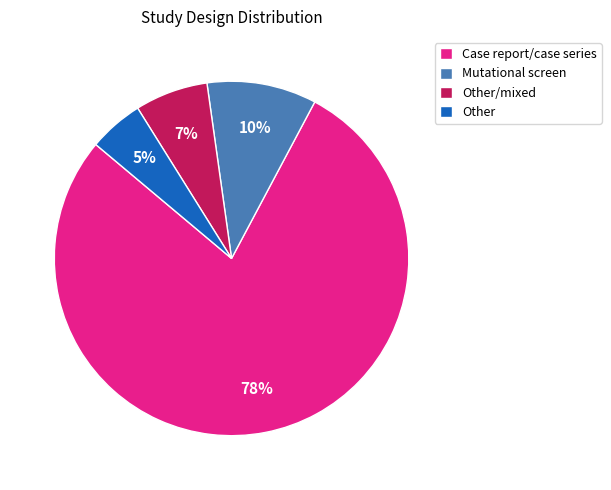

Which category has the smallest portion of the pie?

Other